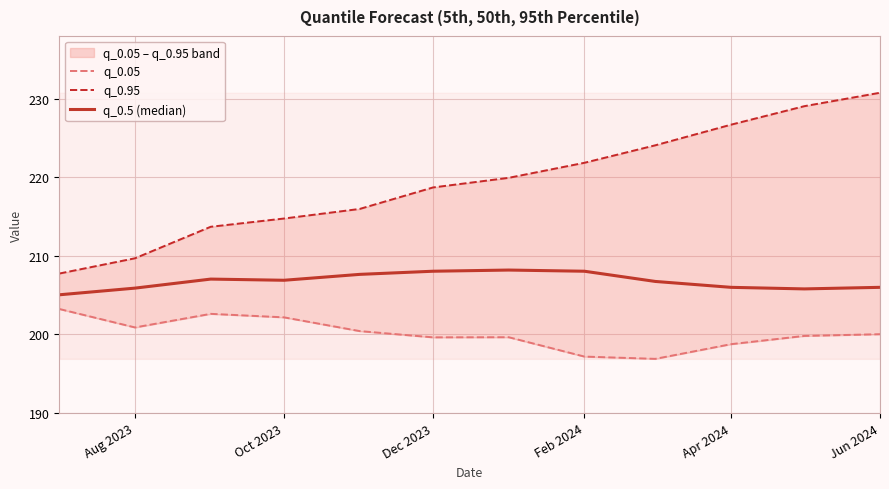

The q_0.95 series shows 54.3 at 10. True or false?

False